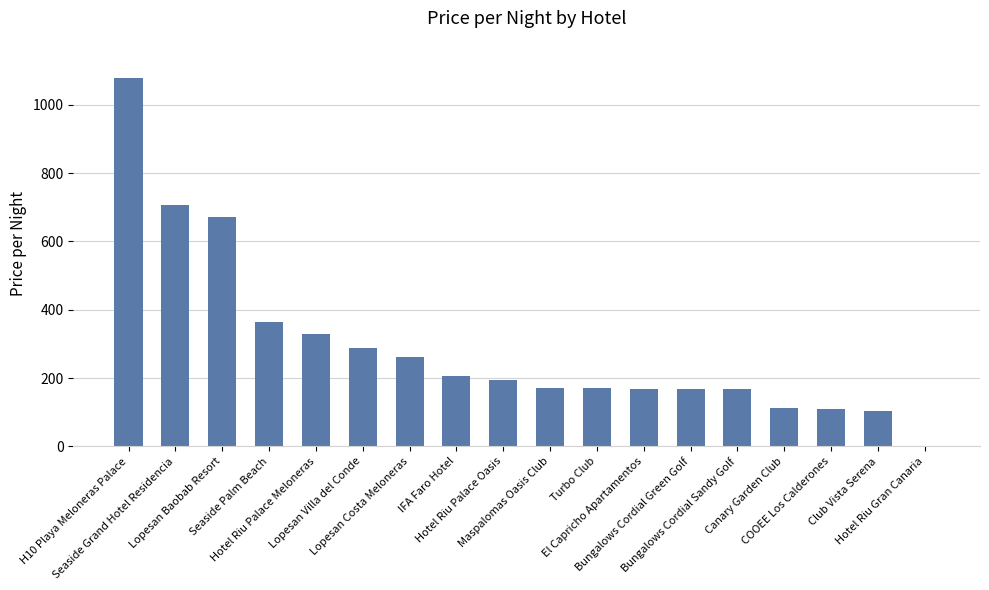

What is the change in value from Hotel Riu Palace Meloneras to Club Vista Serena?

-225